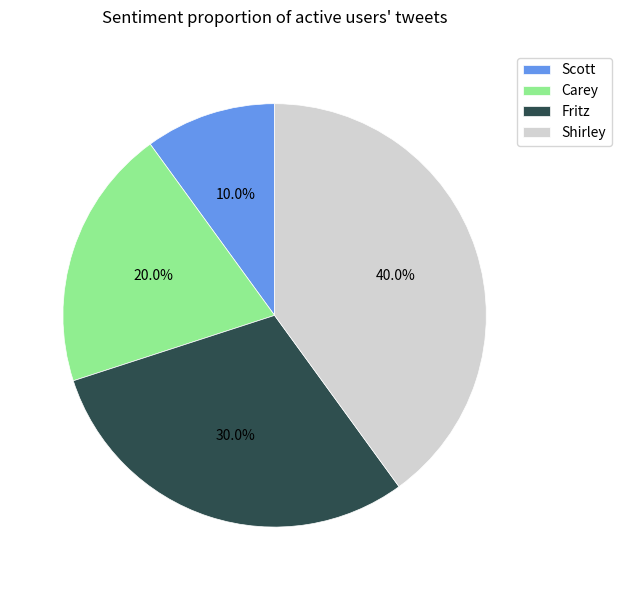

What percentage is the Fritz slice, to the nearest percent?

30%